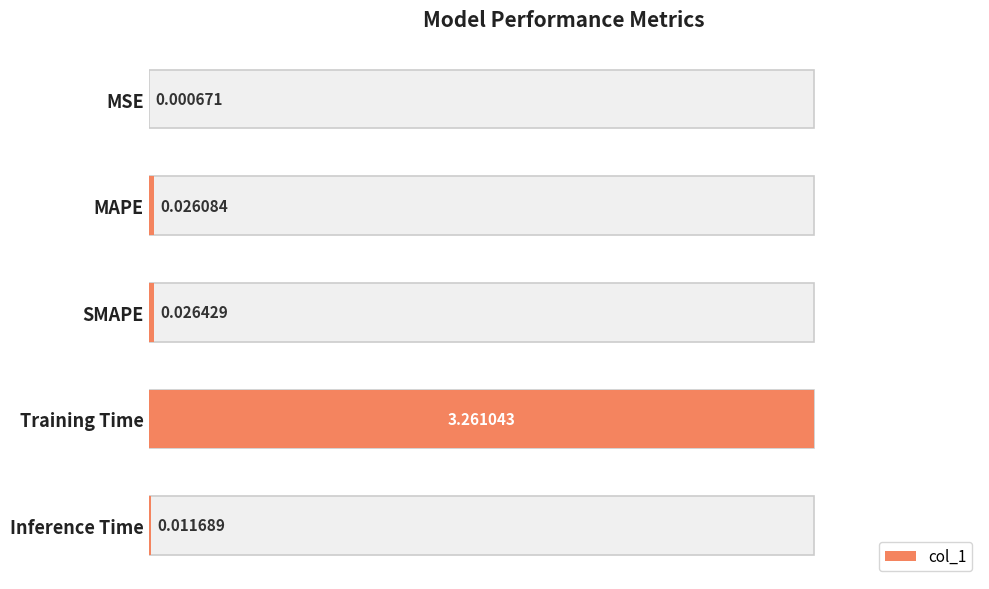

The chart shows a value of 0.0 at 1.0. True or false?

True